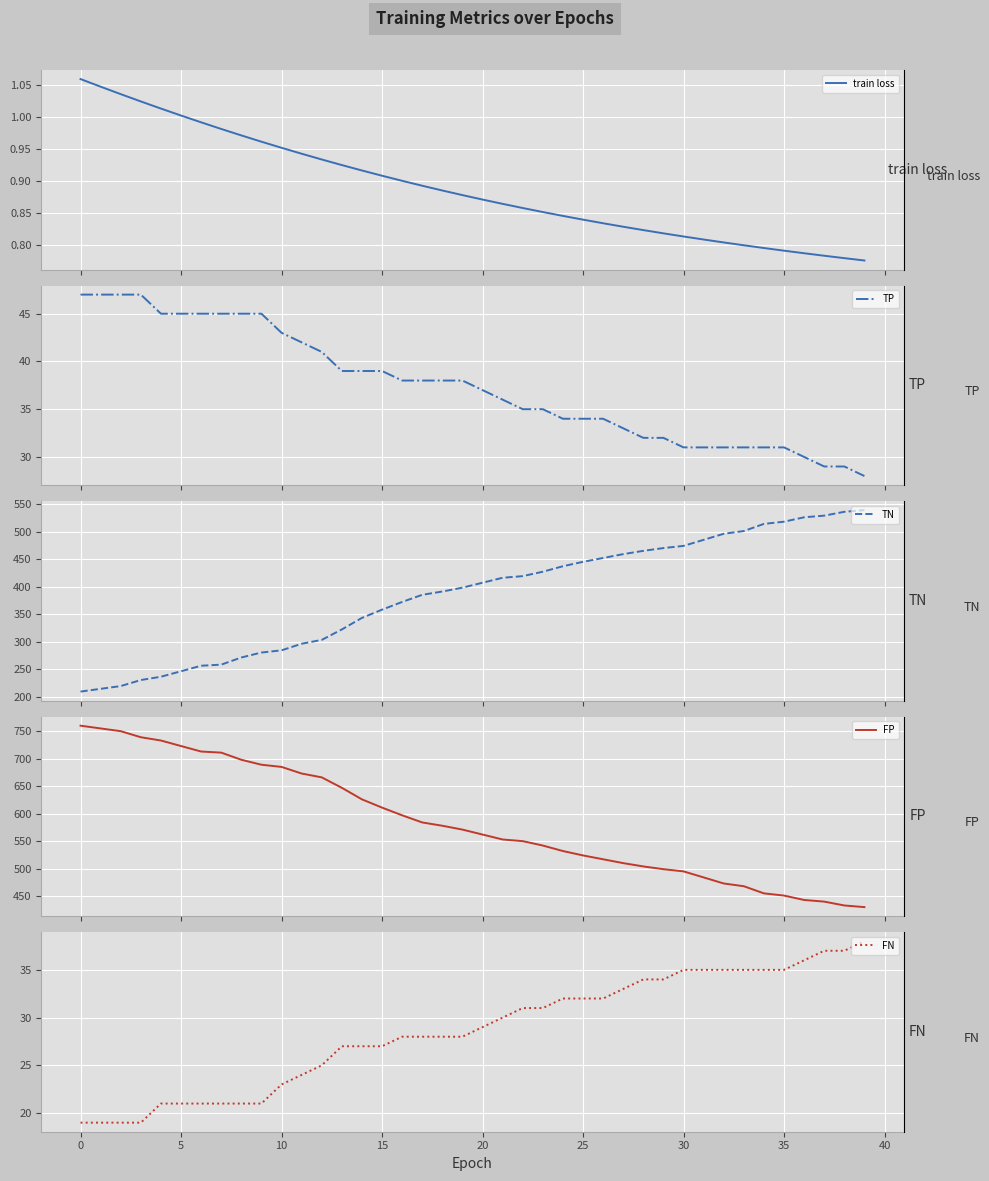

True or false: TP has a value of 70.1 at 10.

False